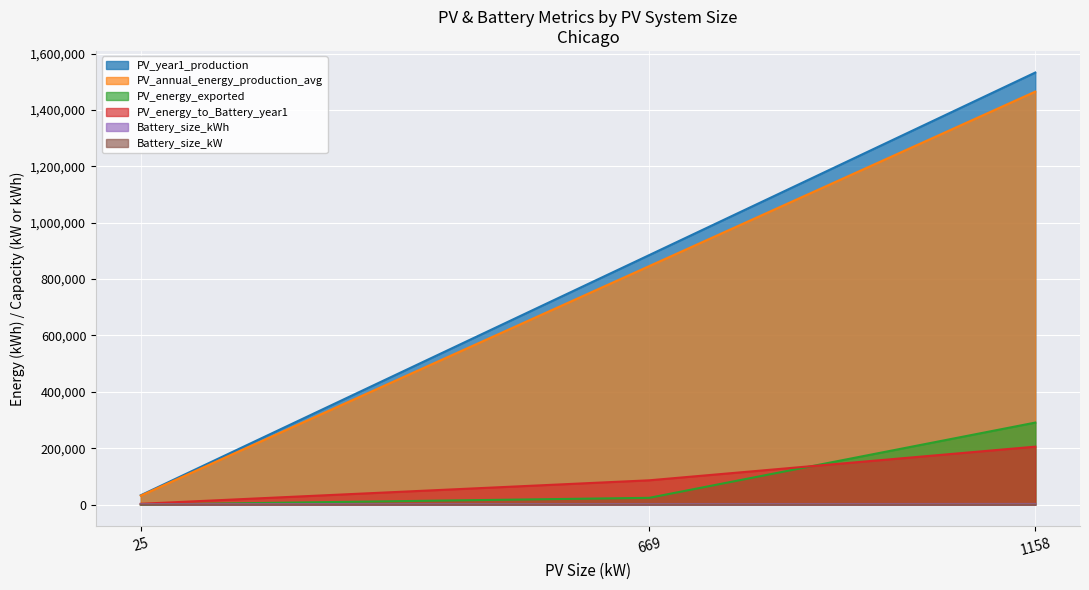

How many lines are shown in the chart?

6